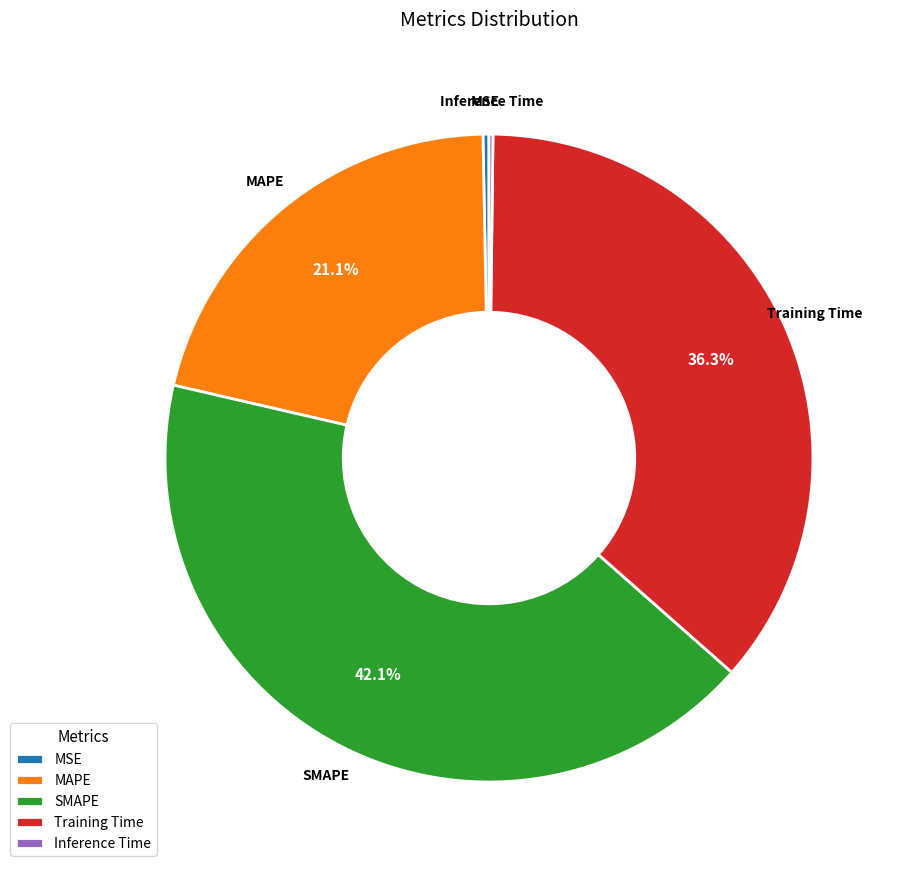

To the nearest percent, what is the combined percentage of SMAPE and Training Time?

78%